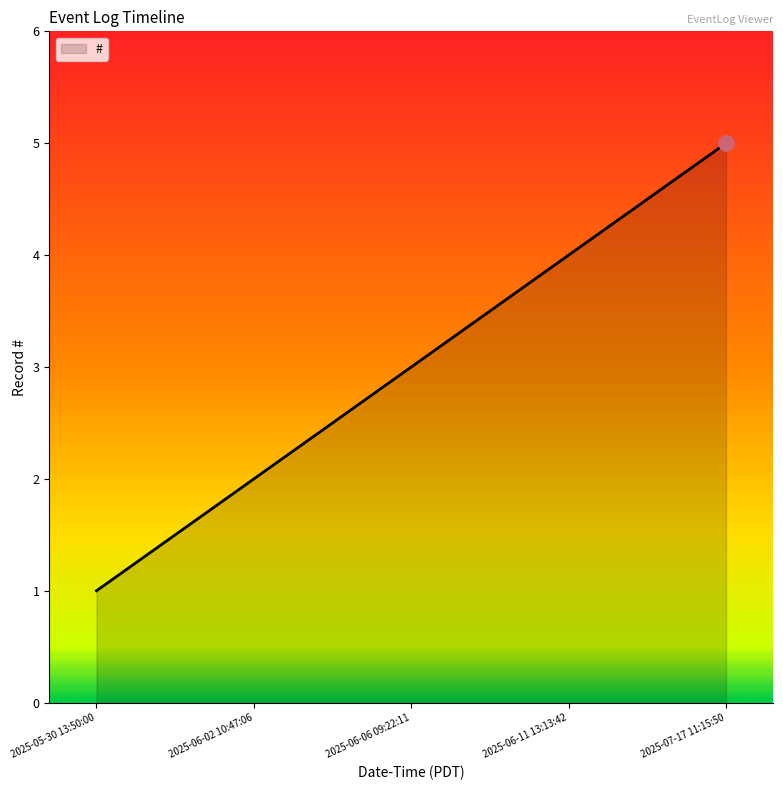

Which has a higher value, 2025-06-06 09:22:11 or 2025-06-02 10:47:06?

2025-06-06 09:22:11